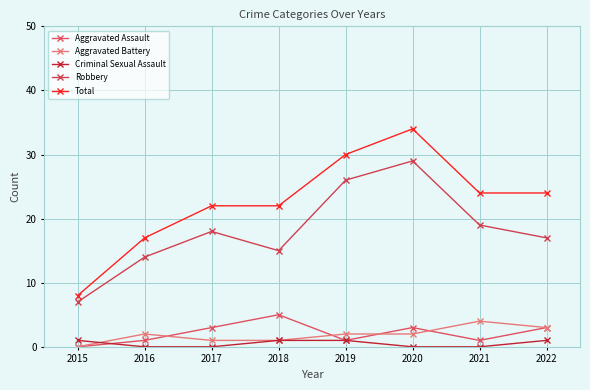

How many values in the Aggravated Assault series are below 3?

4